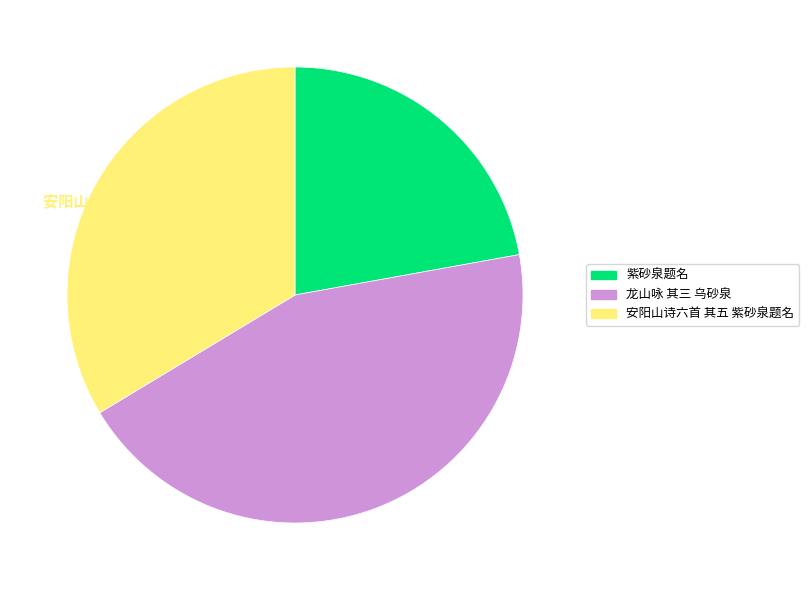

Which has a higher value, 安阳山诗六首 其五 紫砂泉题名 or 龙山咏 其三 乌砂泉?

龙山咏 其三 乌砂泉